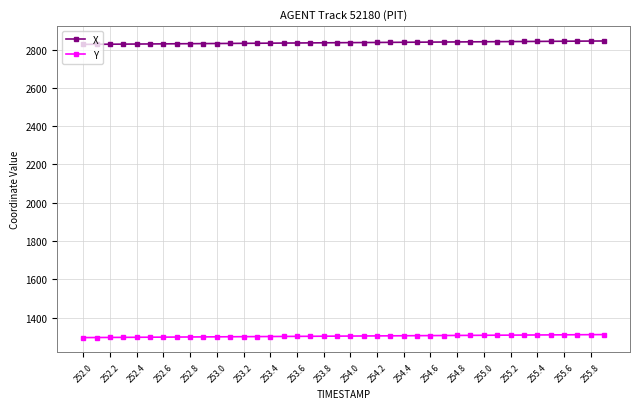

At how many categories does at least one series exceed 1520?

40